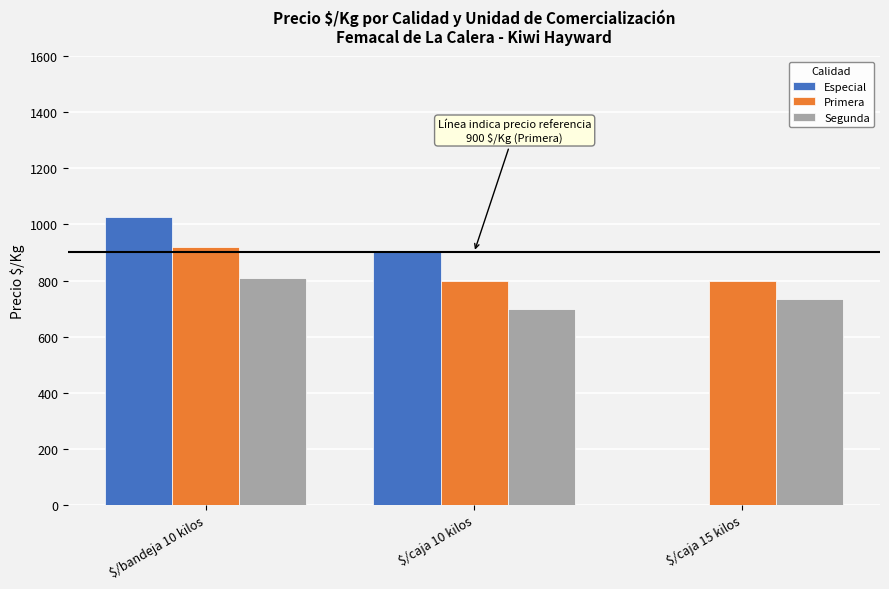

The Primera series shows 1108.1 at $/caja 15 kilos. True or false?

False